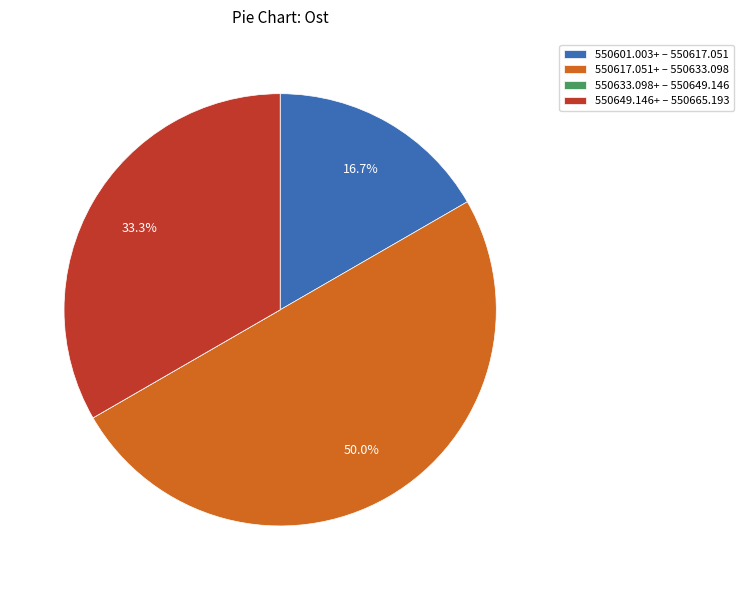

Approximately how many times larger is the value at 550617.051+ – 550633.098 compared to 550601.003+ – 550617.051?

3.0